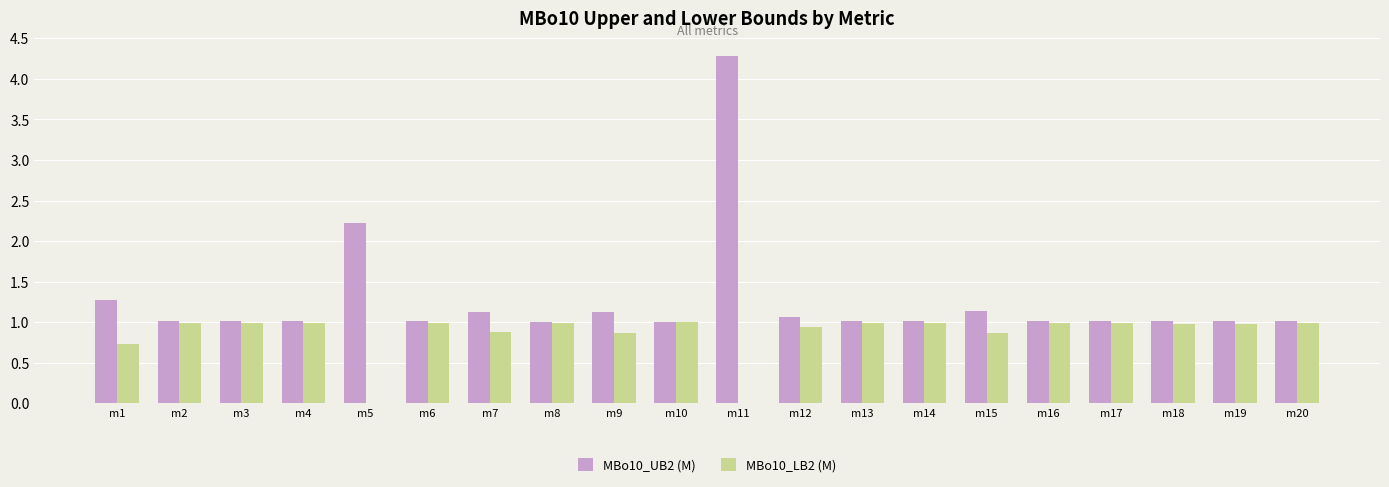

What is the average value of the MBo10_UB2 (M) series?

1.3